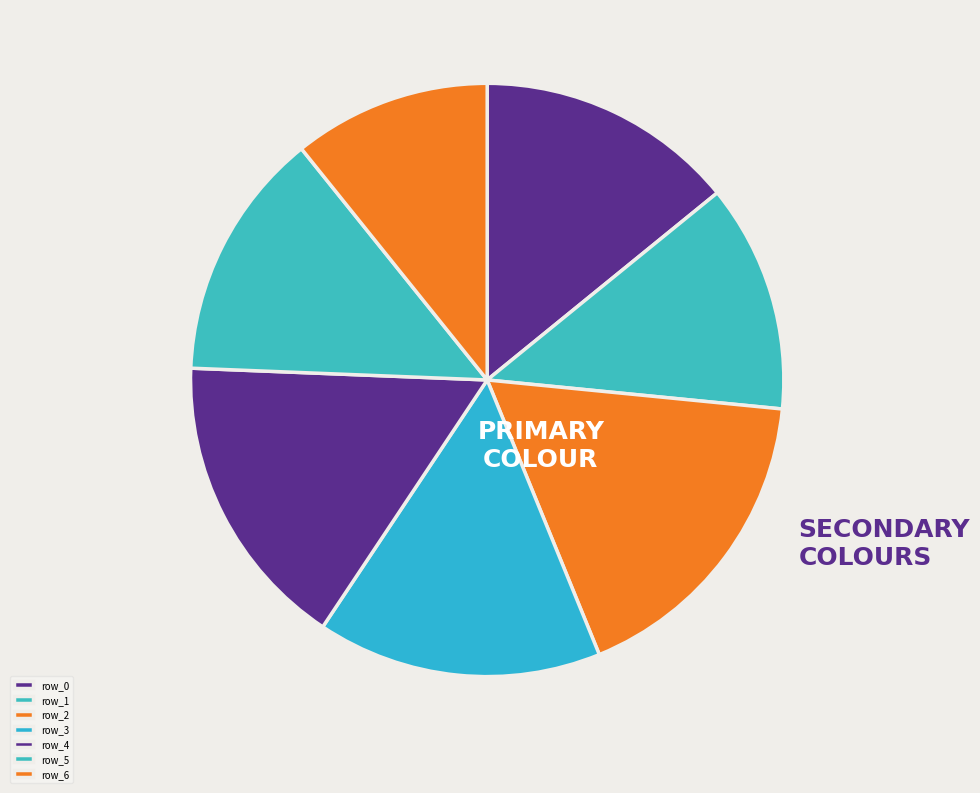

Rank the categories by value from highest to lowest.

row_2, row_4, row_3, row_0, row_5, row_1, row_6